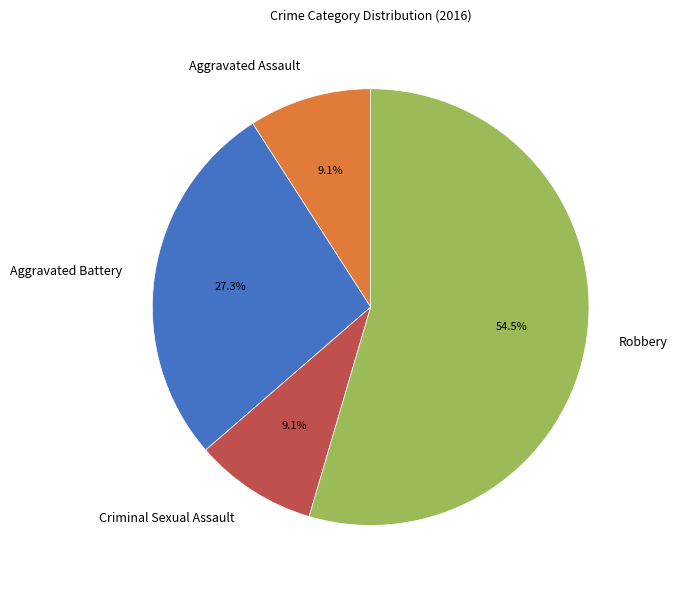

Which has a higher value, Robbery or Criminal Sexual Assault?

Robbery